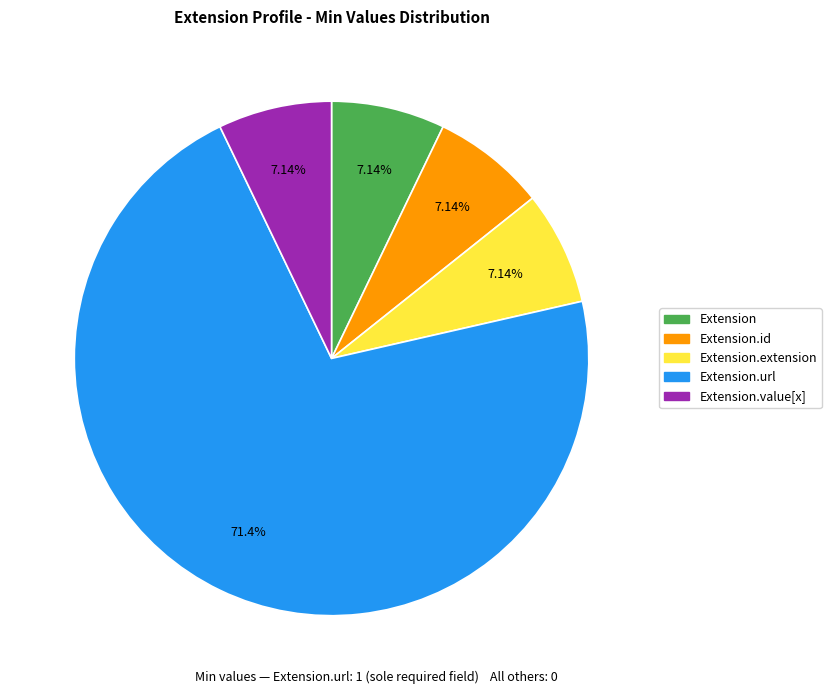

Is there a majority slice in this chart?

Yes